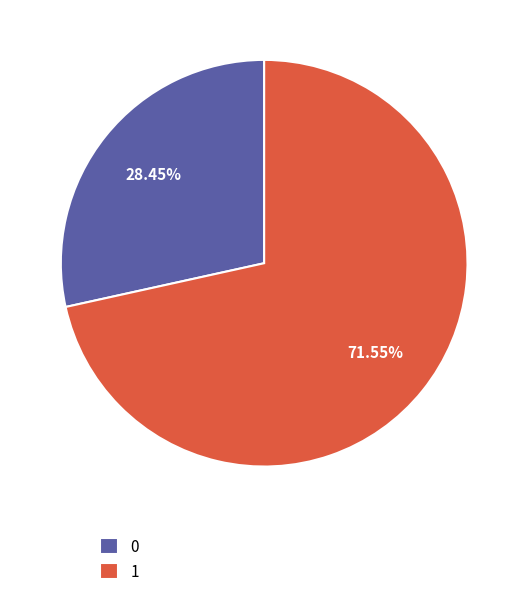

Rank the categories by value from highest to lowest.

1, 0